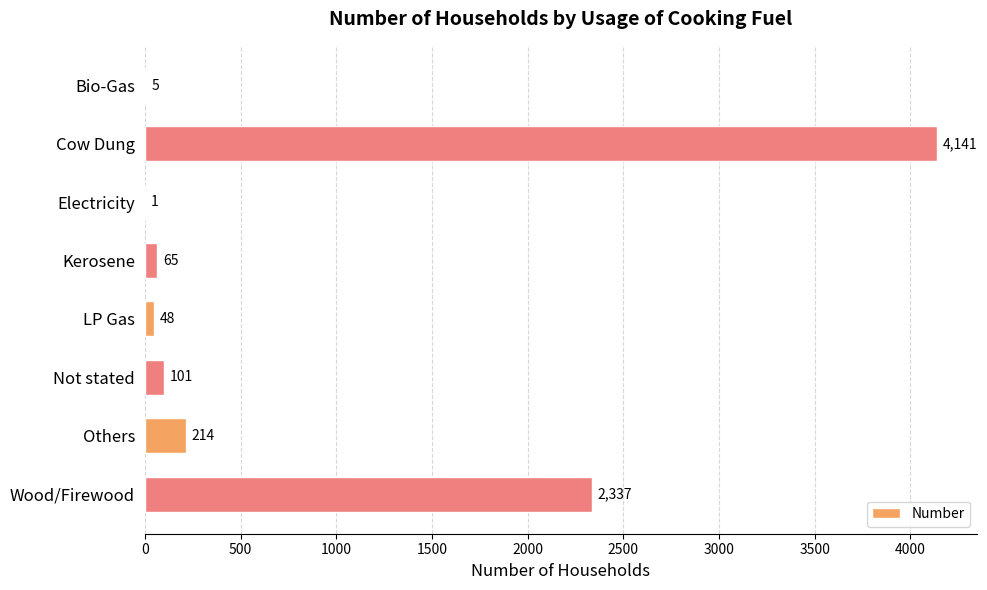

The value at Bio-Gas is 5. True or false?

True